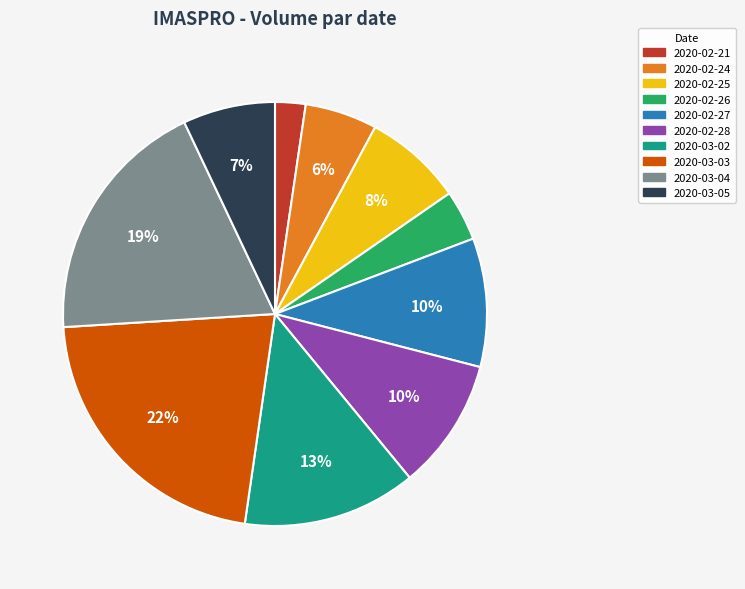

How many segments does this pie chart have?

10